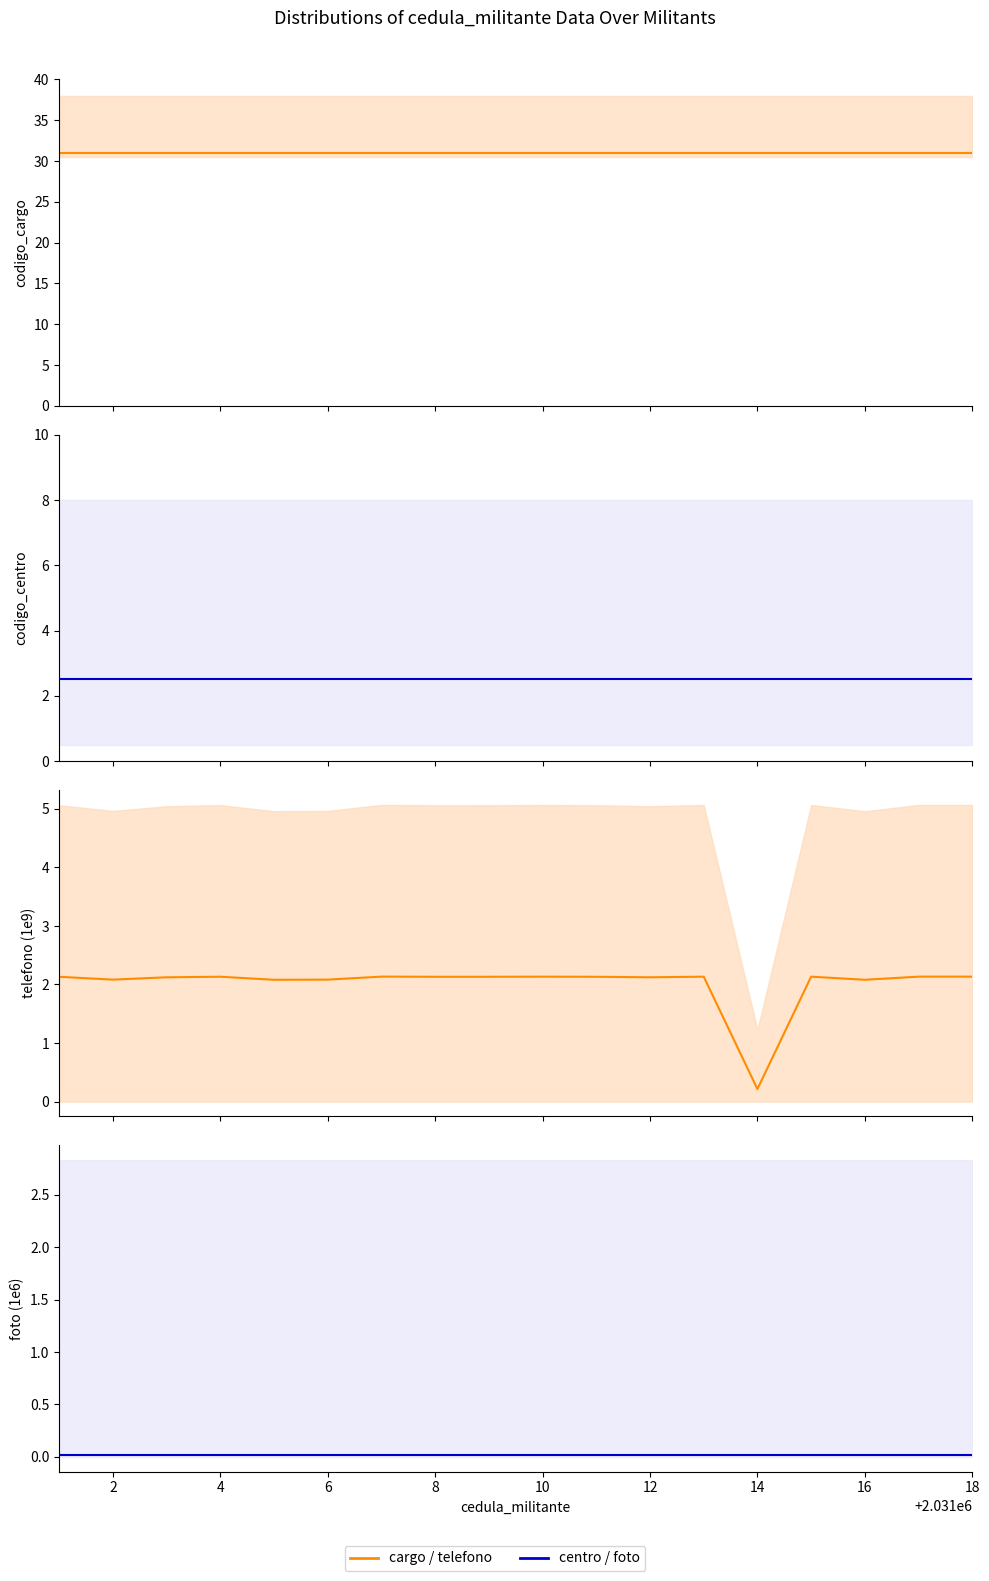

What is the highest value of the codigo_cargo series?

31.0